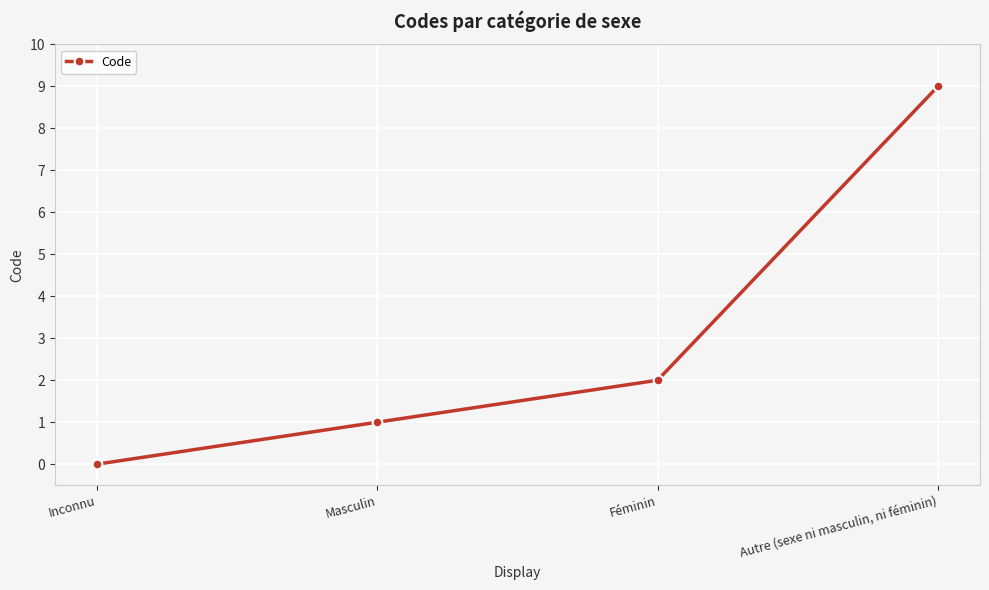

What is the ratio of the value at Autre (sexe ni masculin, ni féminin) to the value at Masculin?

9.0